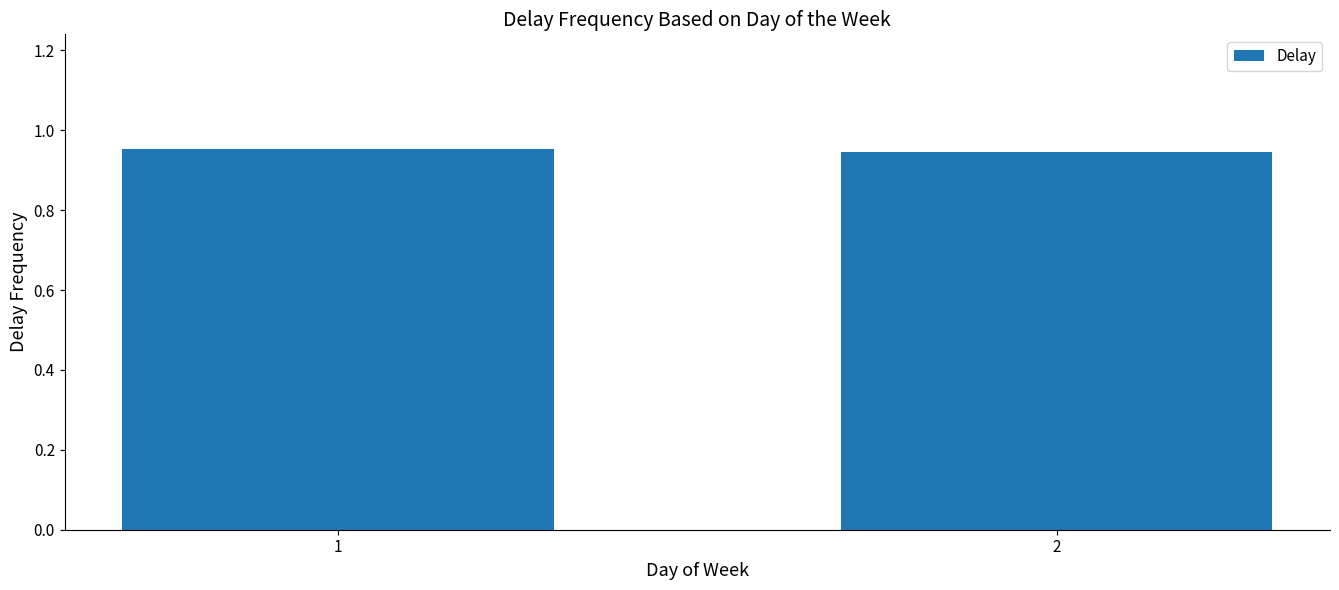

True or false: the data shows 1.4 at 2.

False